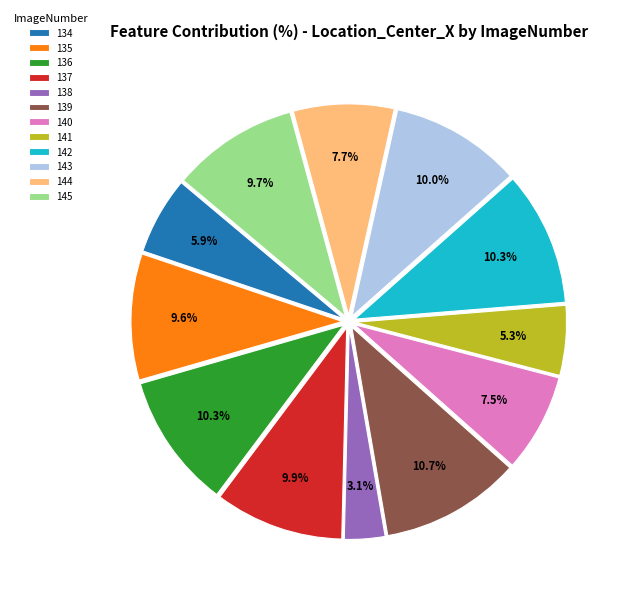

Does 142 represent more than half of the total?

No